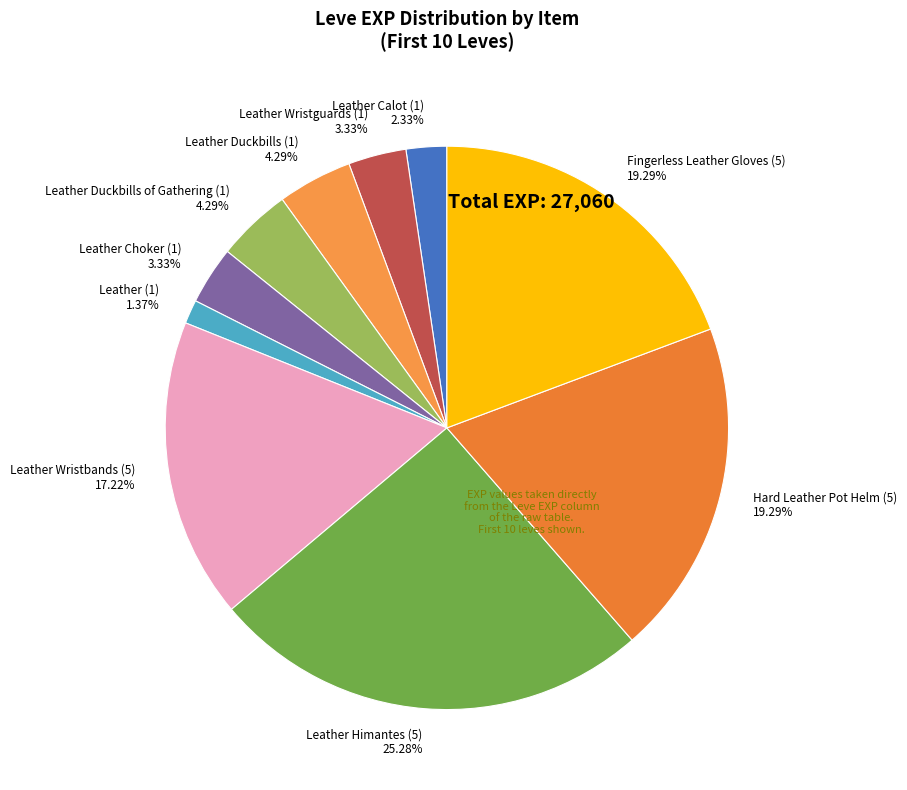

Count the number of slices in the pie.

10